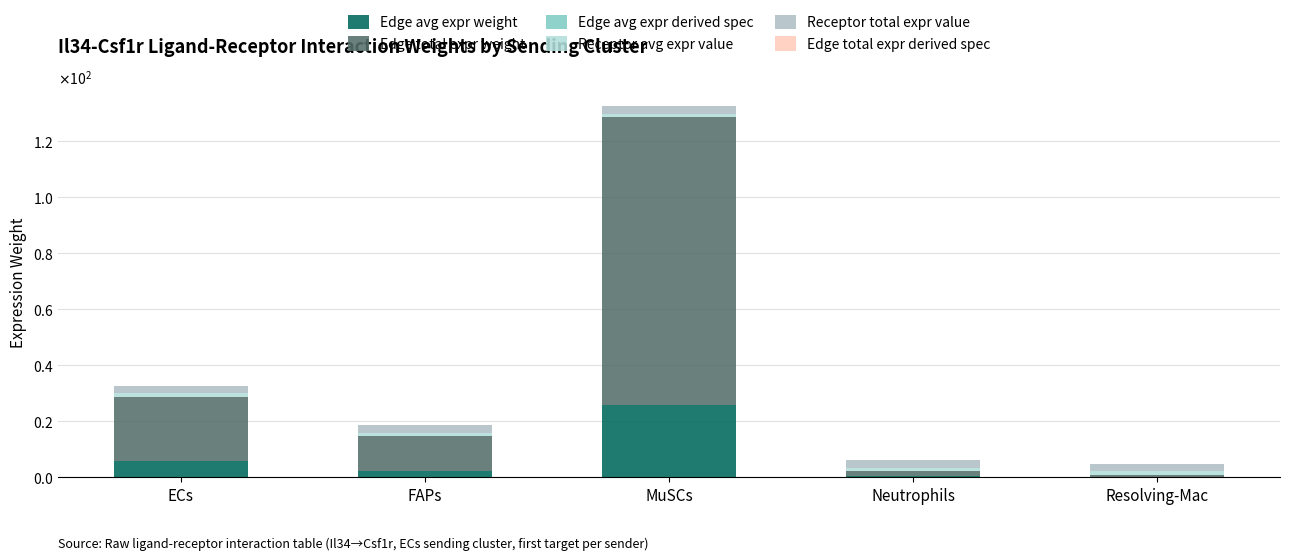

Rank the series at ECs from lowest to highest value.

Edge total expr derived spec, Edge avg expr derived spec, Receptor avg expr value, Receptor total expr value, Edge avg expr weight, Edge total expr weight